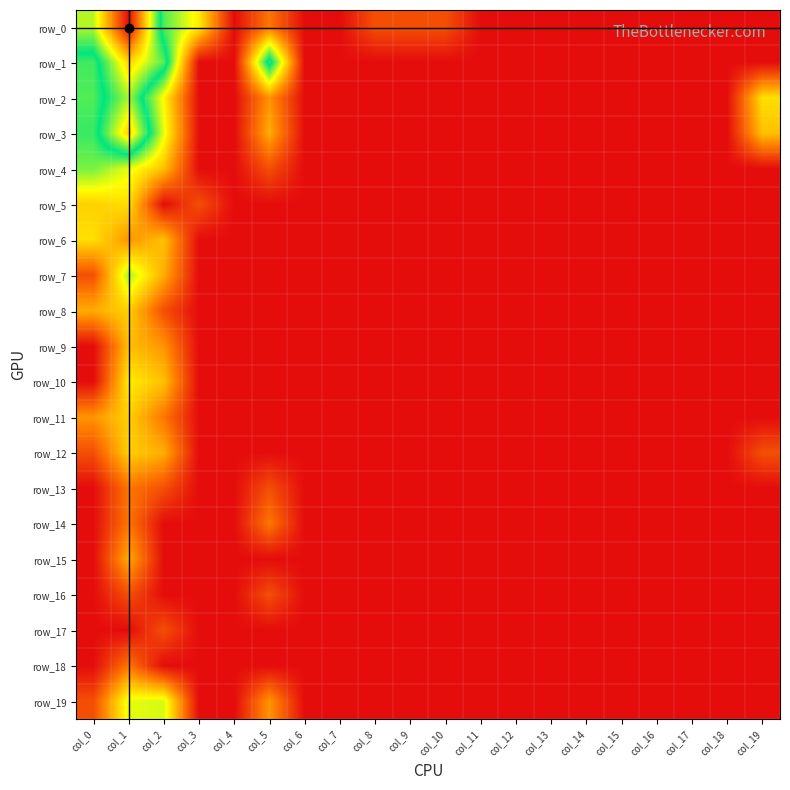

Which category has the highest value in the row_1 series?

col_1